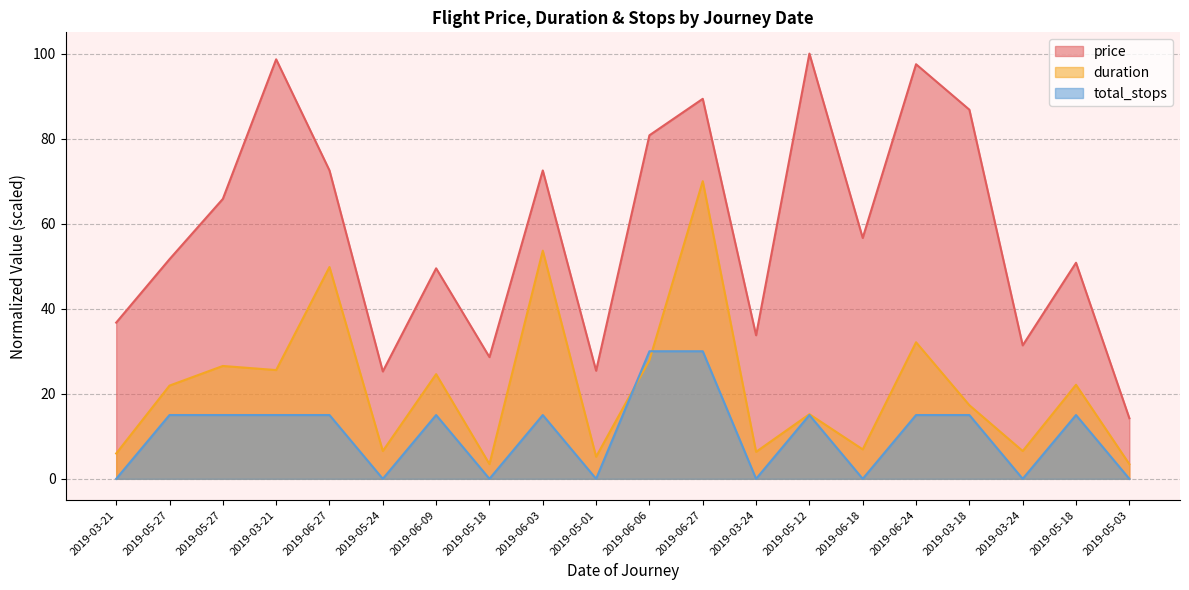

Where does the total_stops series first go above 15?

2019-06-06